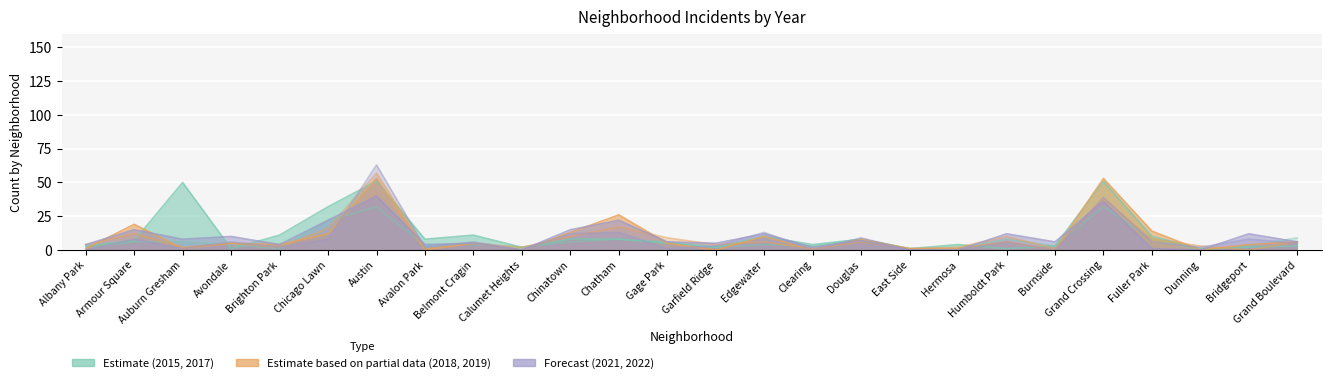

At which category does 2017 reach its first local peak?

Auburn Gresham